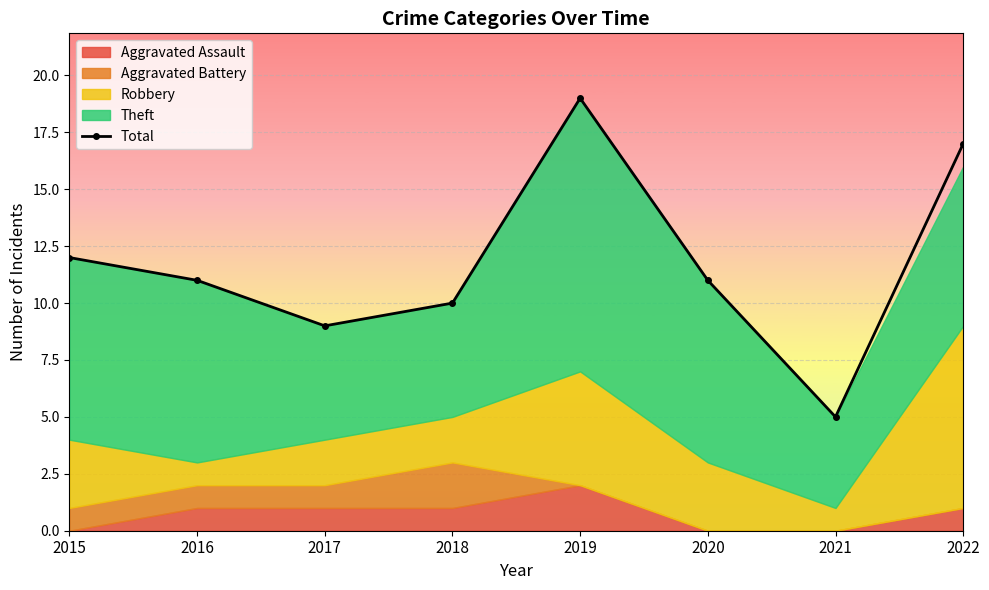

What is the difference between the values at 2018 and 2017?

1